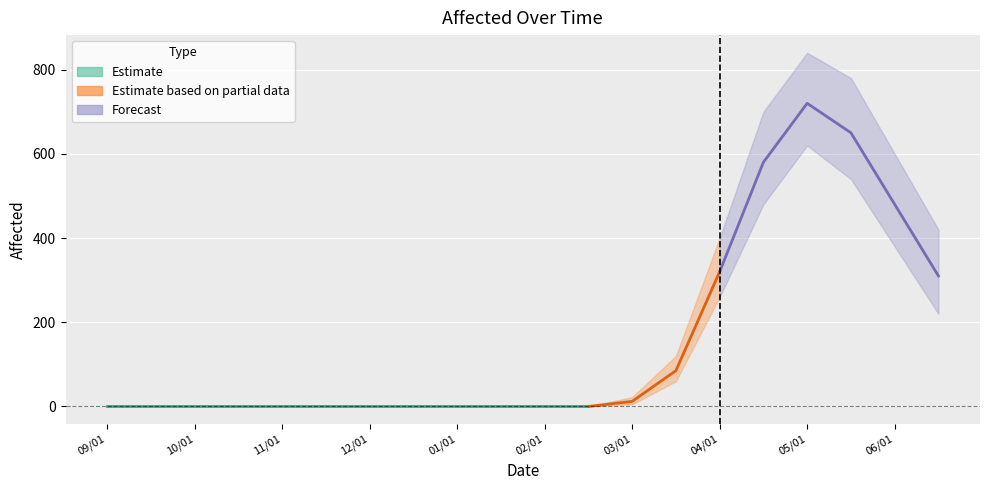

The Affected series shows -234 at 2019/12/15. True or false?

False